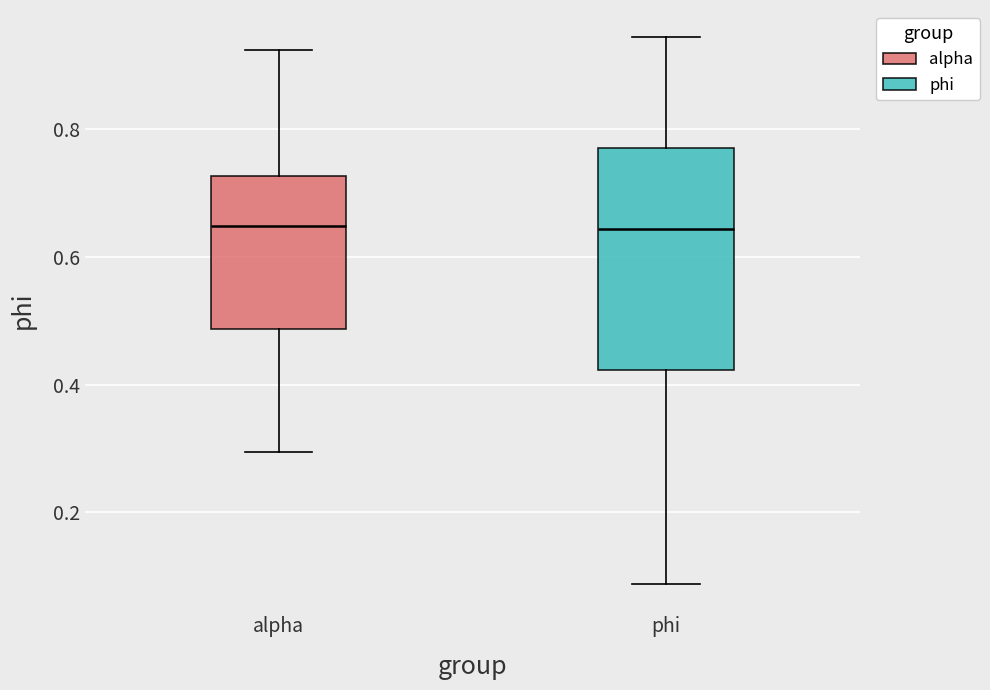

Reading left to right, read every box against the y-axis: the position of its median line, the range the box covers, and the ends of its whiskers. The values are not printed on the chart, so give them approximately, as read against the axis.

alpha: median 0.64, box 0.48 to 0.72, whiskers 0.30 to 0.92
phi: median 0.64, box 0.42 to 0.78, whiskers 0.08 to 0.94